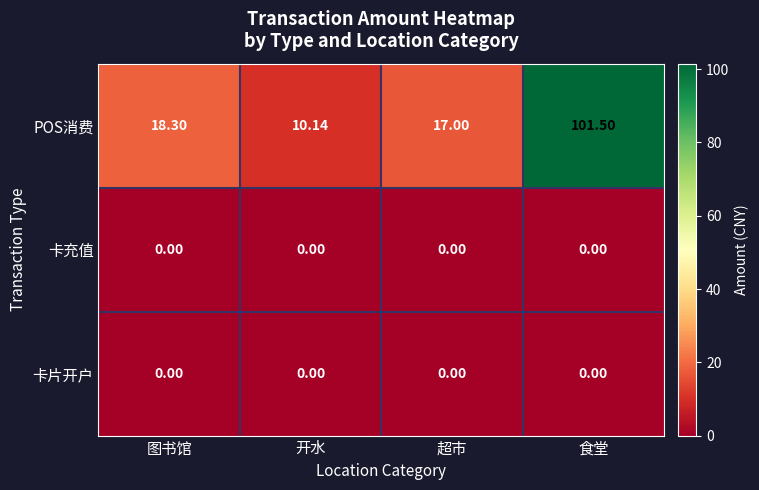

Which series has the largest range (max minus min)?

POS消费